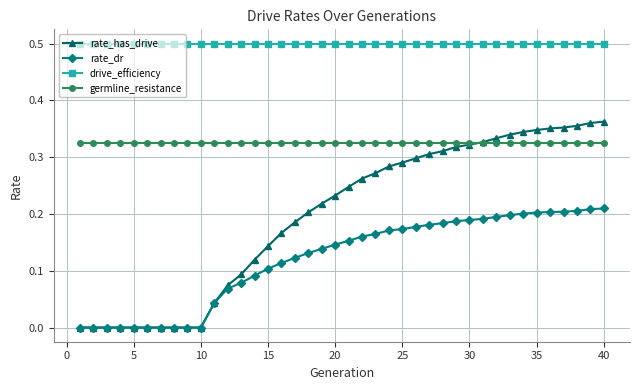

Which series has the widest spread of values?

rate_has_drive